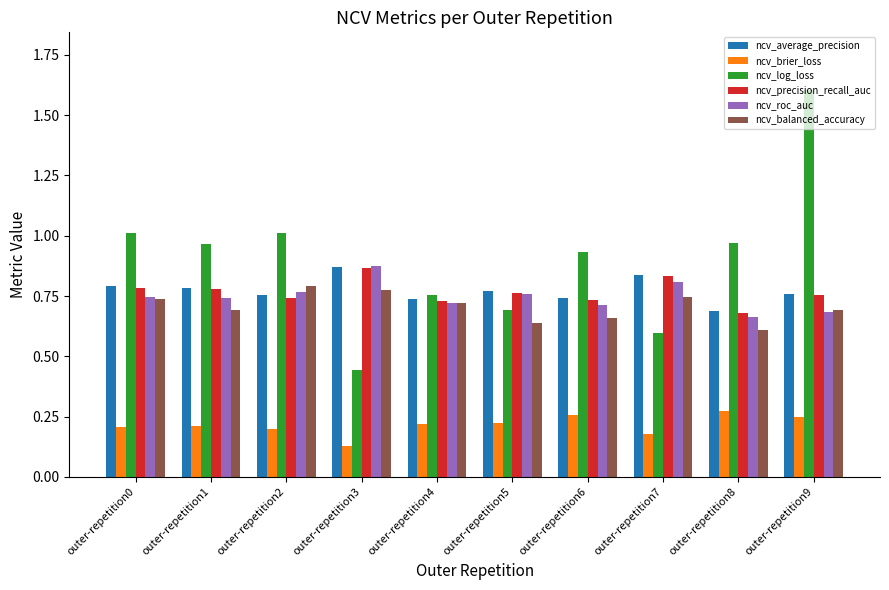

At which label does ncv_brier_loss reach its minimum?

outer-repetition3